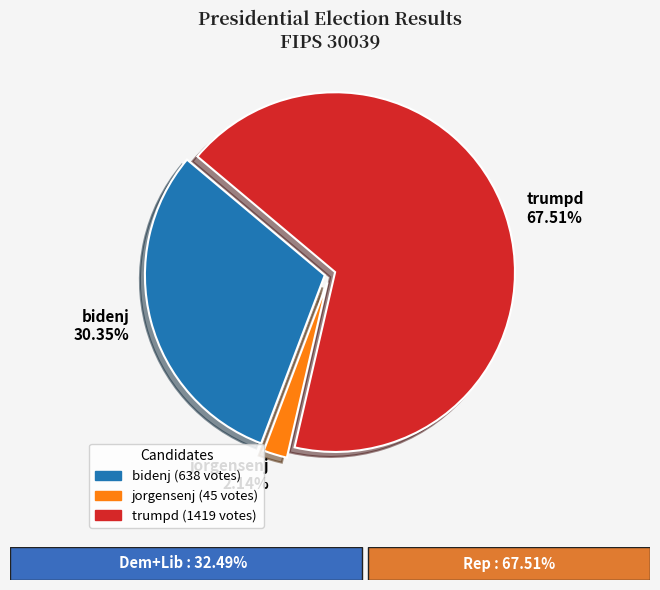

To the nearest percent, what portion does jorgensenj represent?

2%